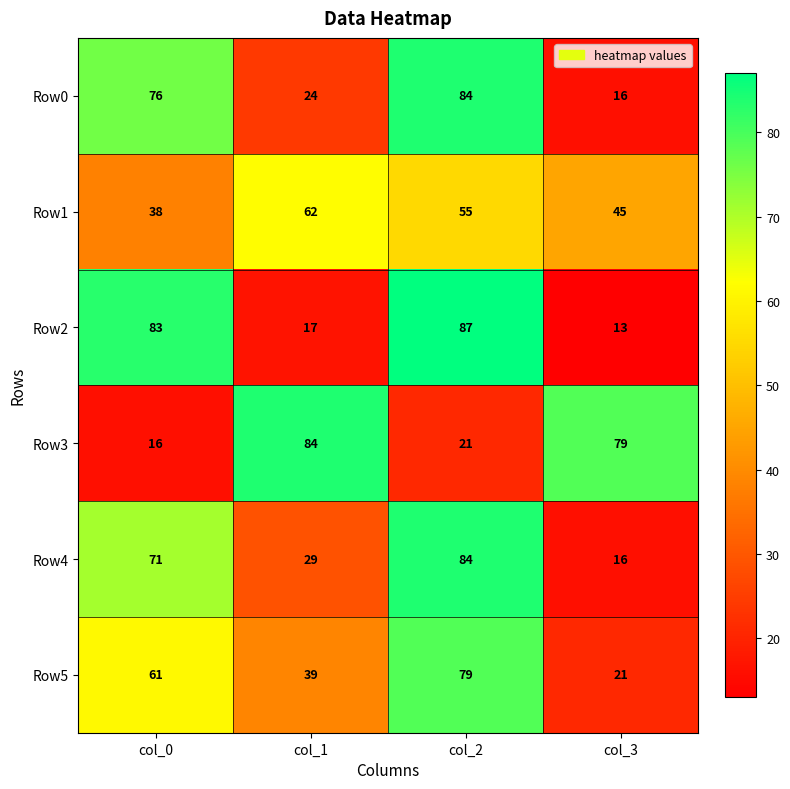

Reading right to left, transcribe all the data shown in this chart.

Row0: col_3=16	col_2=84	col_1=24	col_0=76
Row1: col_3=45	col_2=55	col_1=62	col_0=38
Row2: col_3=13	col_2=87	col_1=17	col_0=83
Row3: col_3=79	col_2=21	col_1=84	col_0=16
Row4: col_3=16	col_2=84	col_1=29	col_0=71
Row5: col_3=21	col_2=79	col_1=39	col_0=61